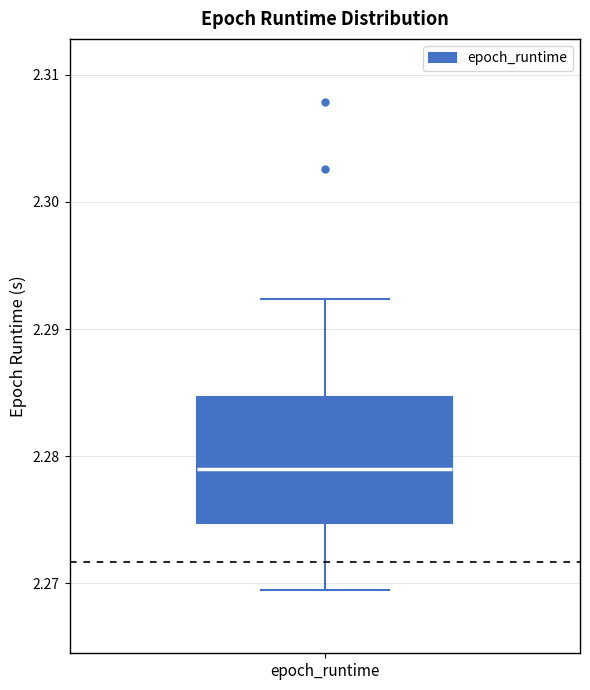

Where does the median line of the box for epoch_runtime sit on the y-axis? The values are not printed on the chart, so give them approximately, as read against the axis.

2.279